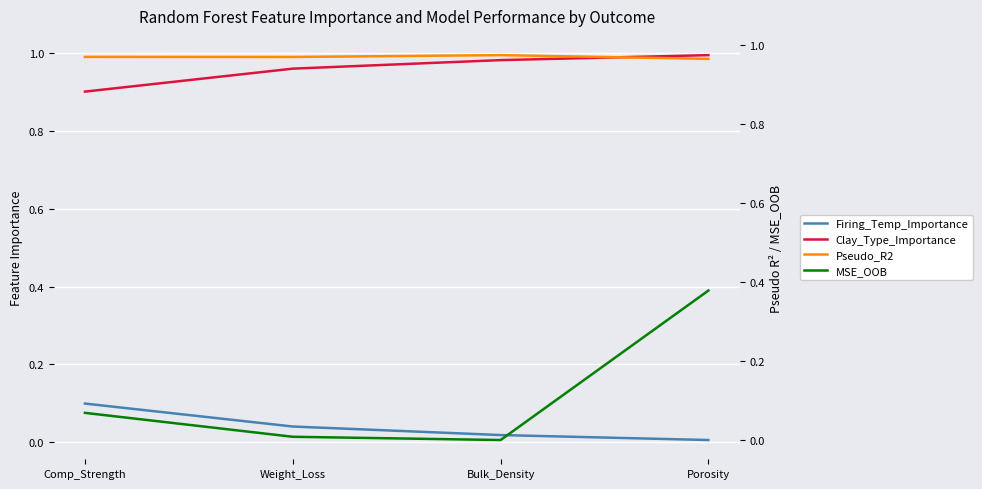

List the series in order of their peak value, lowest first.

Firing_Temp_Importance, MSE_OOB, Pseudo_R2, Clay_Type_Importance